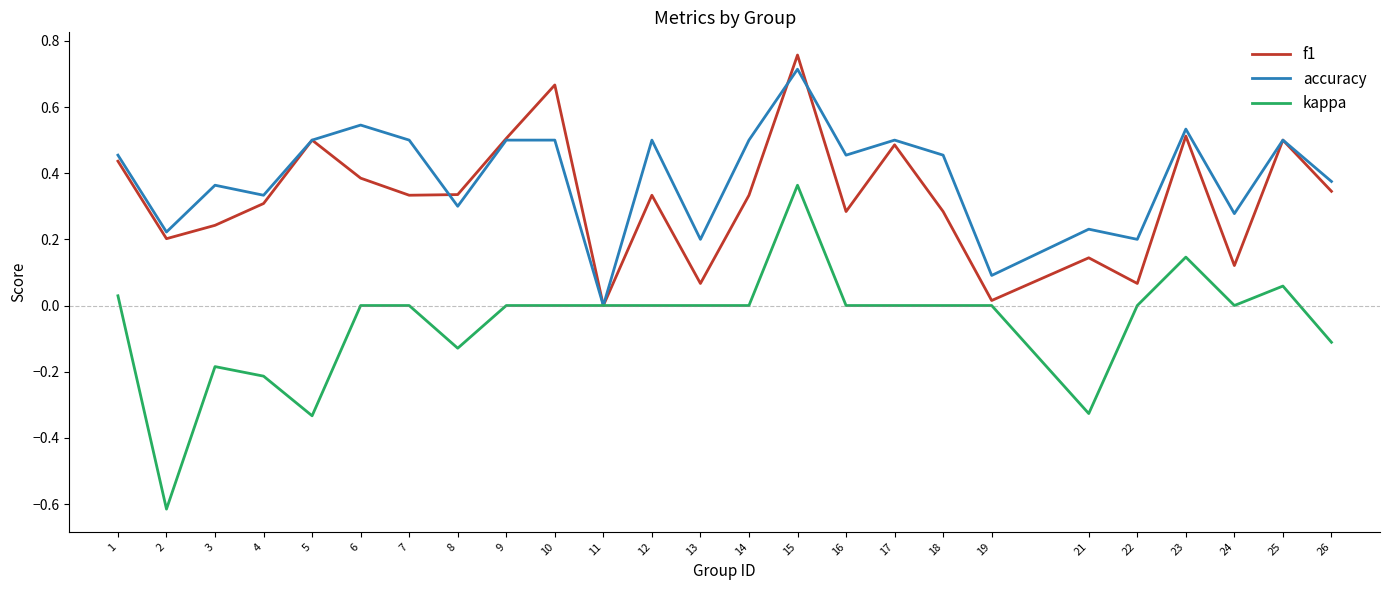

The value of accuracy at 10 is 0.8. True or false?

False